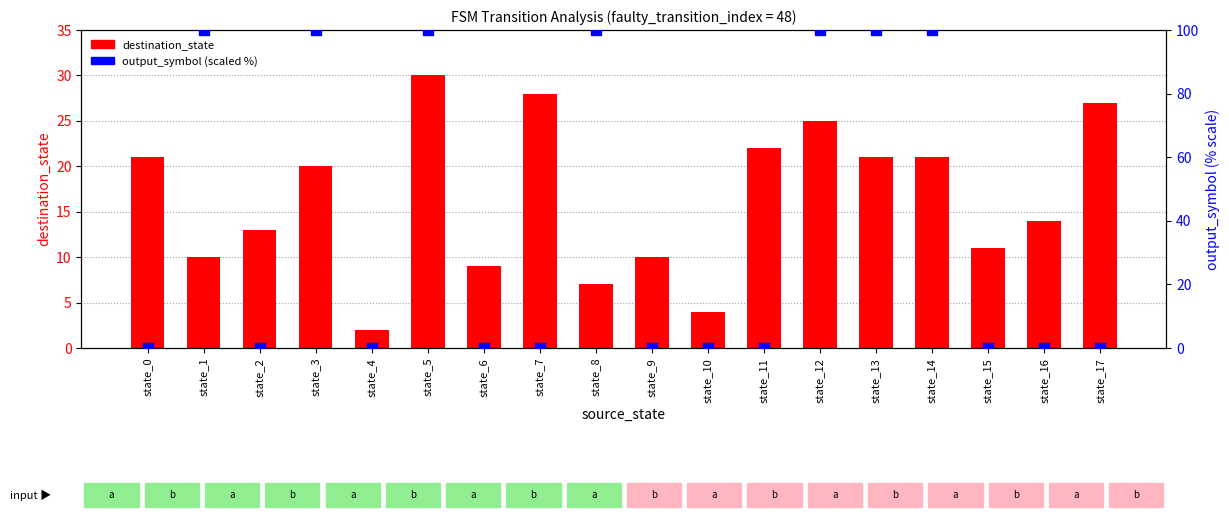

What are all the series names shown in the legend?

destination_state, output_symbol (scaled %)